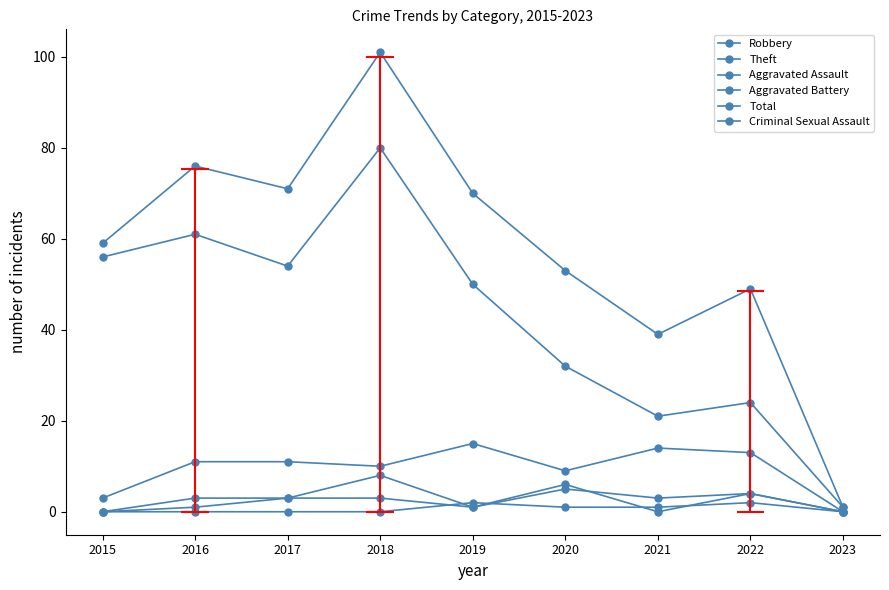

At which category is the sum across all series the highest?

2018